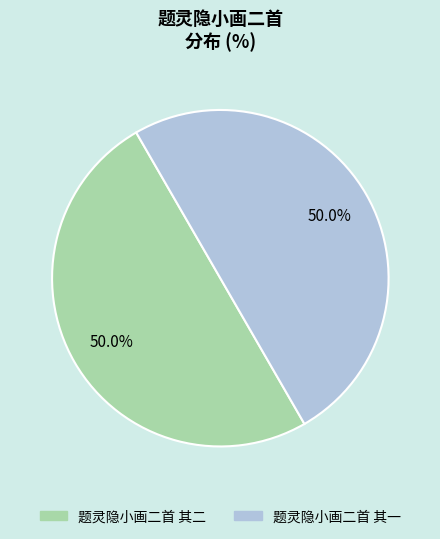

Combined, do 题灵隐小画二首 其二 and 题灵隐小画二首 其一 account for over 50%?

Yes